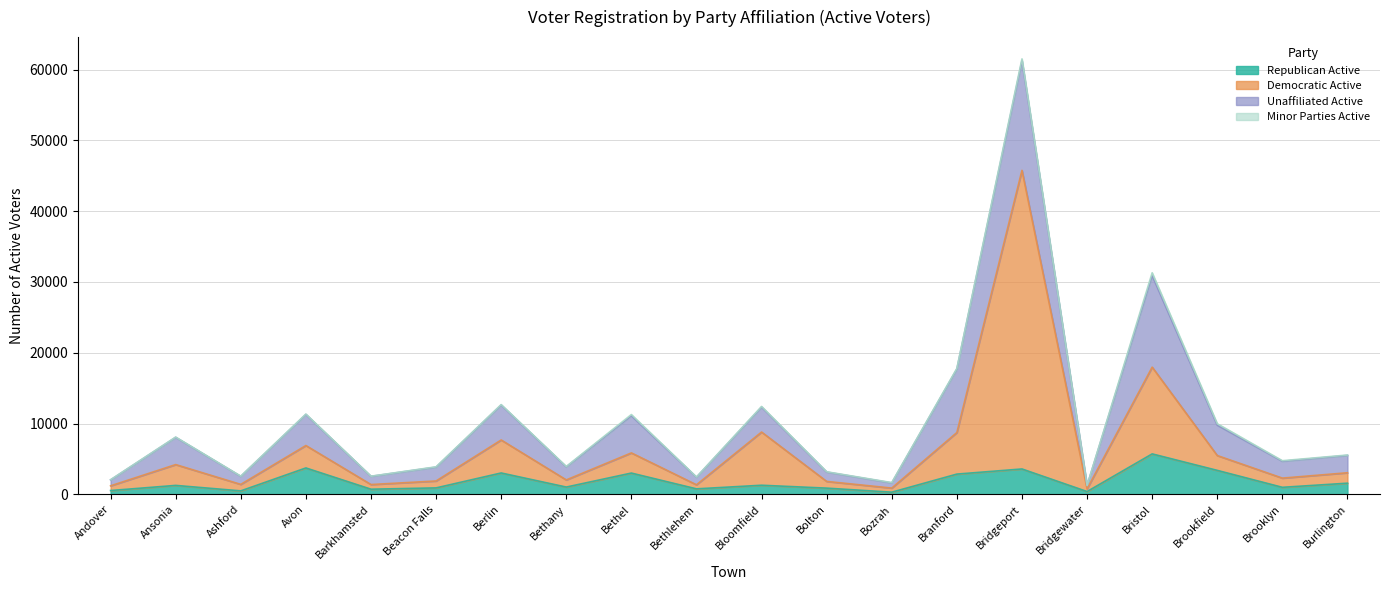

Which label corresponds to the smallest value in the chart?

Bozrah